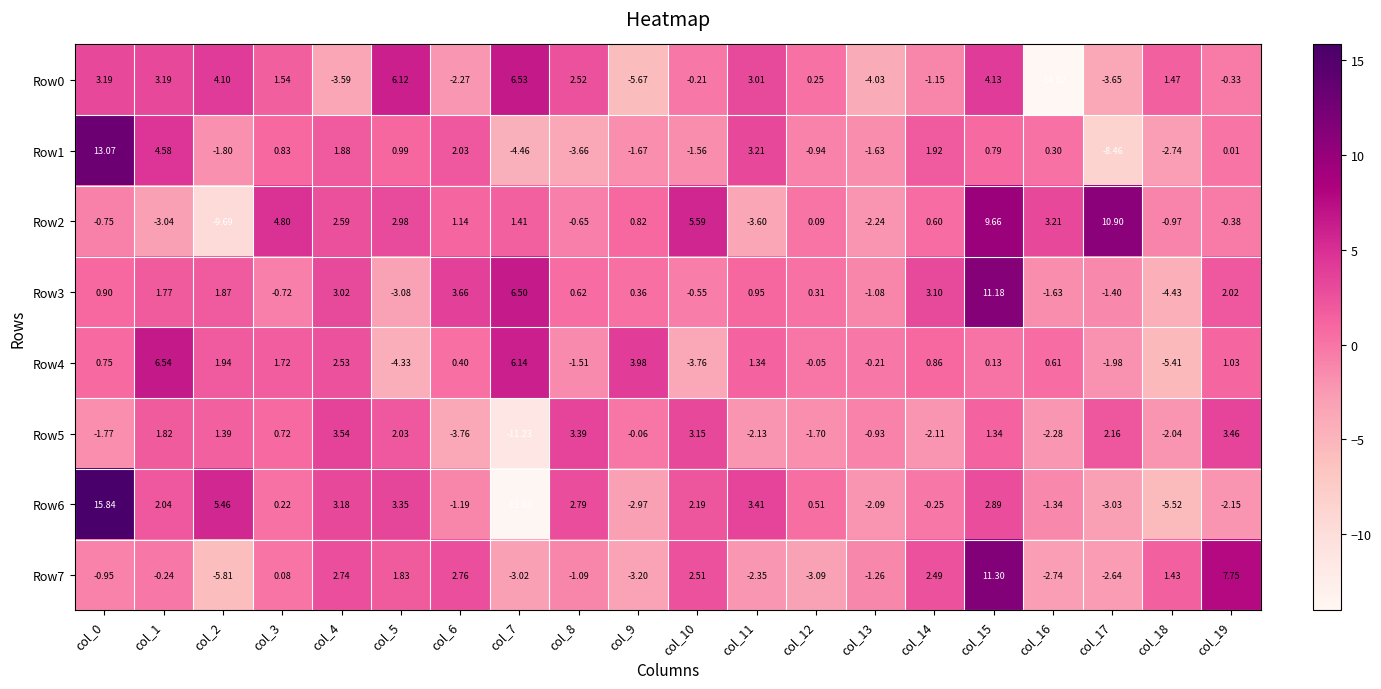

How many distinct data groups are displayed?

8